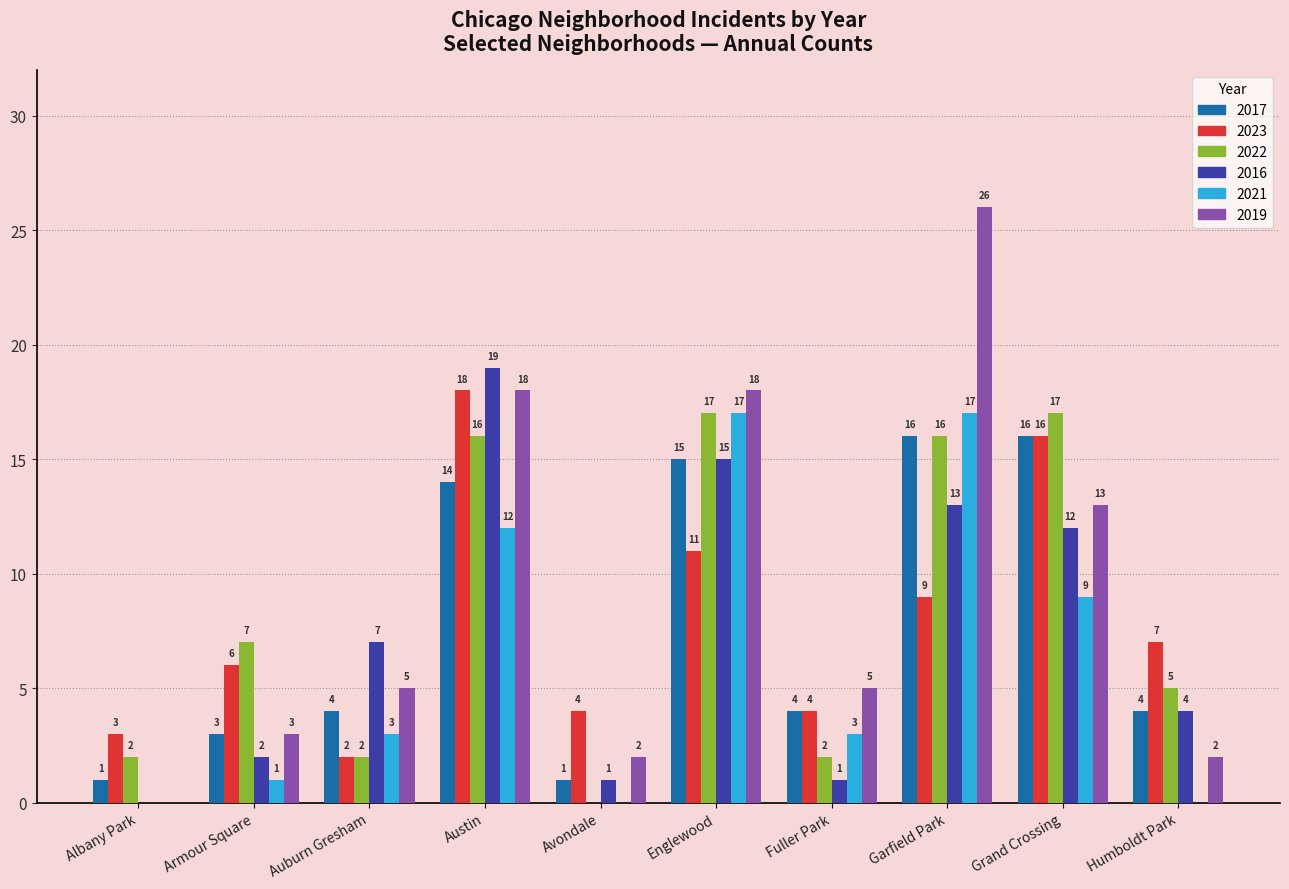

At which label is 2021 closest to 8?

Grand Crossing